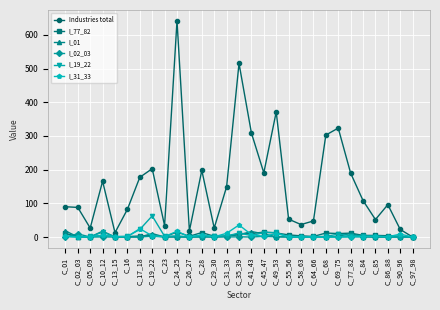

What is the difference between the maximum and second lowest values in the I_77_82 series?

14.3